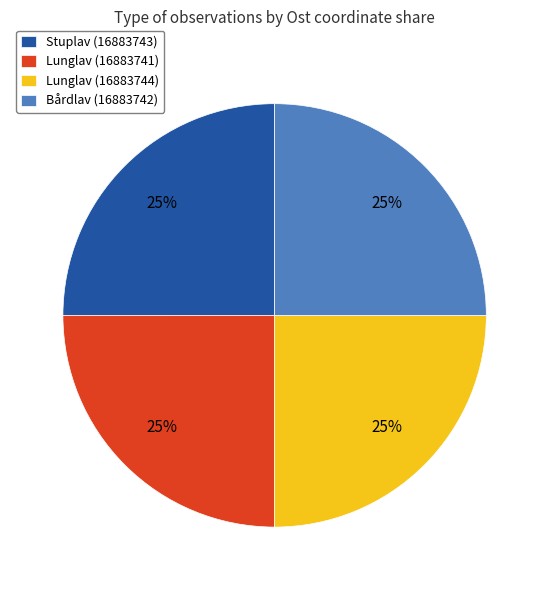

Count the number of slices in the pie.

4